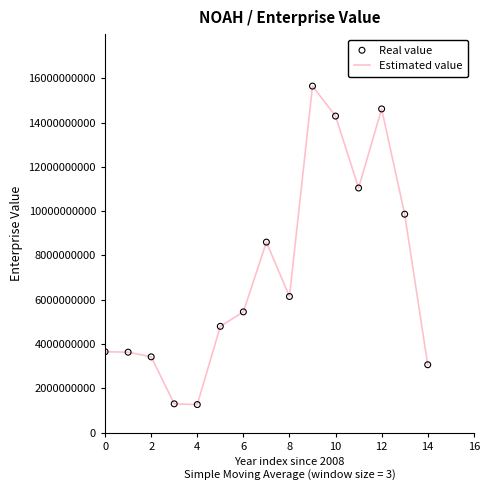

What is the minimum value shown in the chart?

1270987971.0